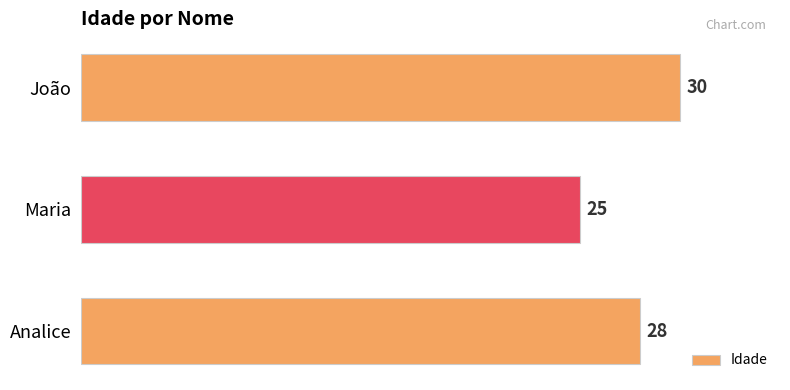

At which label is the value closest to 27?

Analice